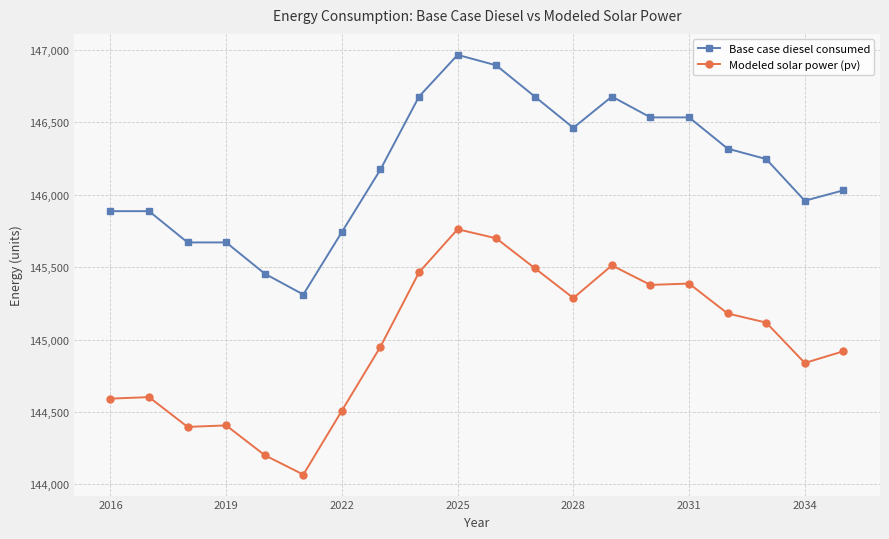

What is the average value of the Base case diesel consumed series?

146187.5